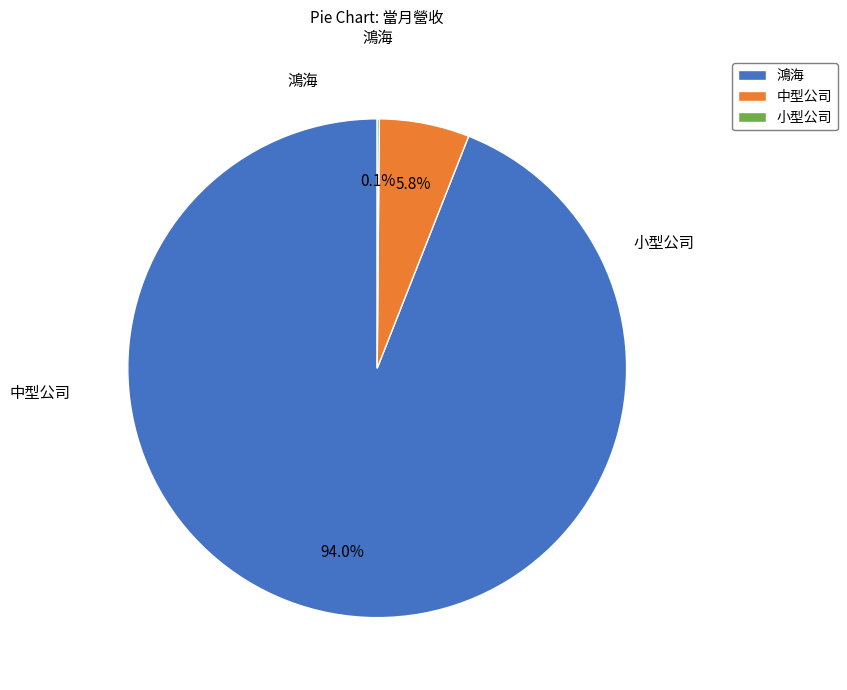

Is there a majority slice in this chart?

Yes